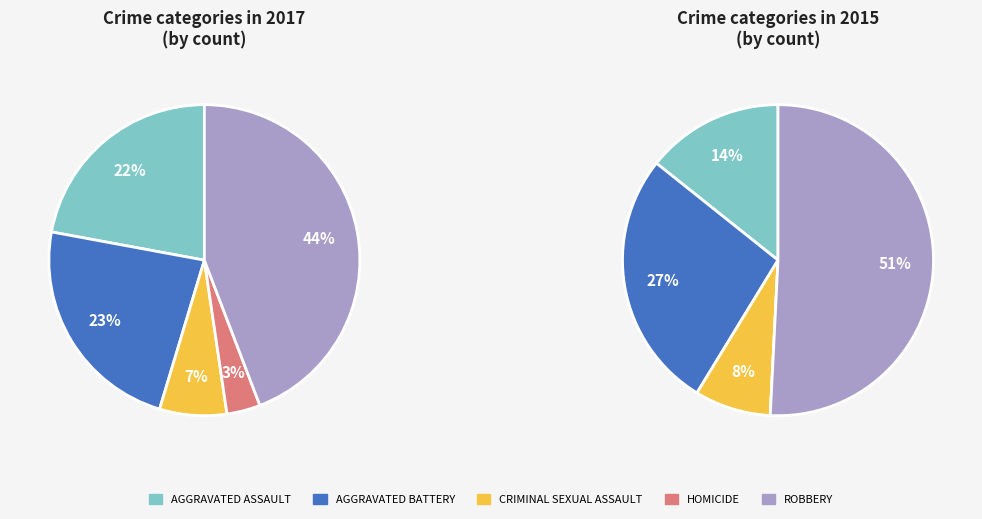

Is there any slice that represents more than half of the pie?

No